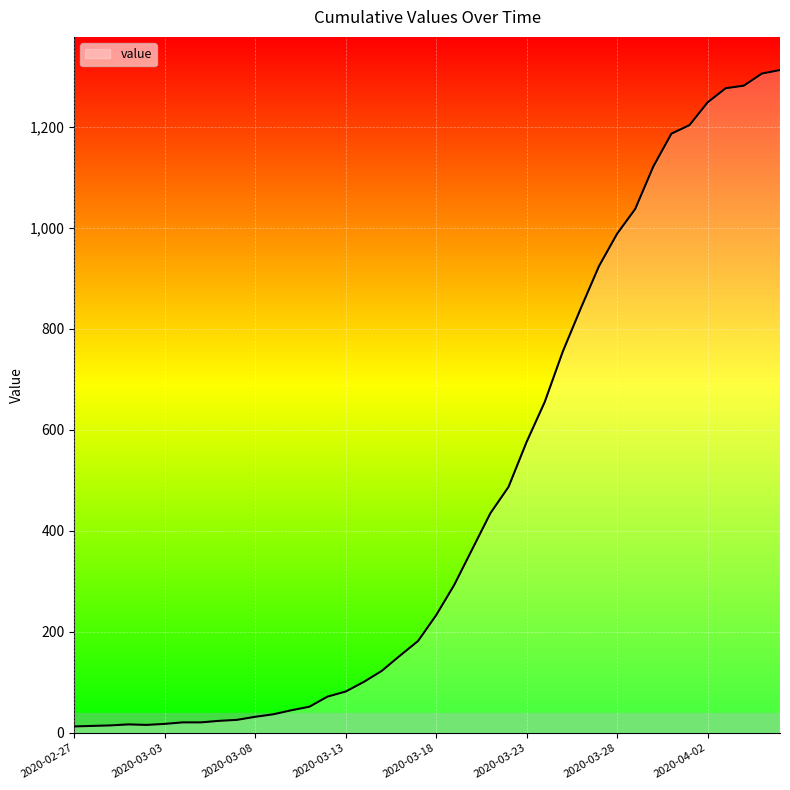

Does the chart have visible grid lines?

Yes